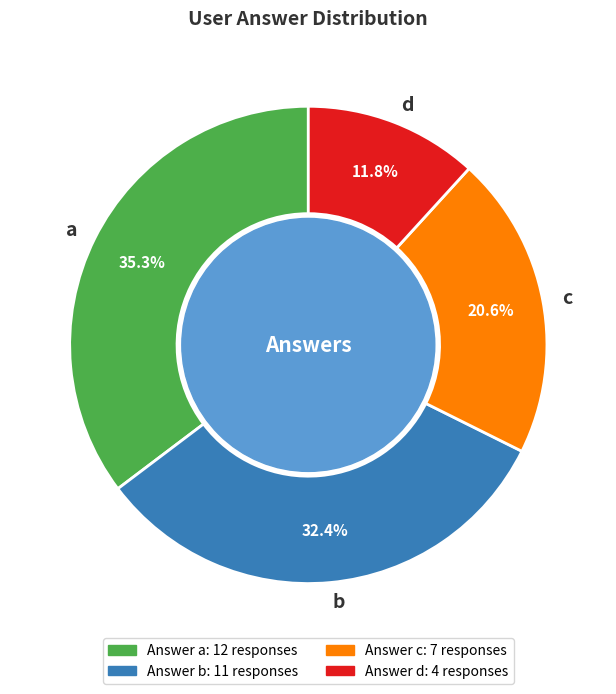

Is it true that d is 12% of the pie?

True